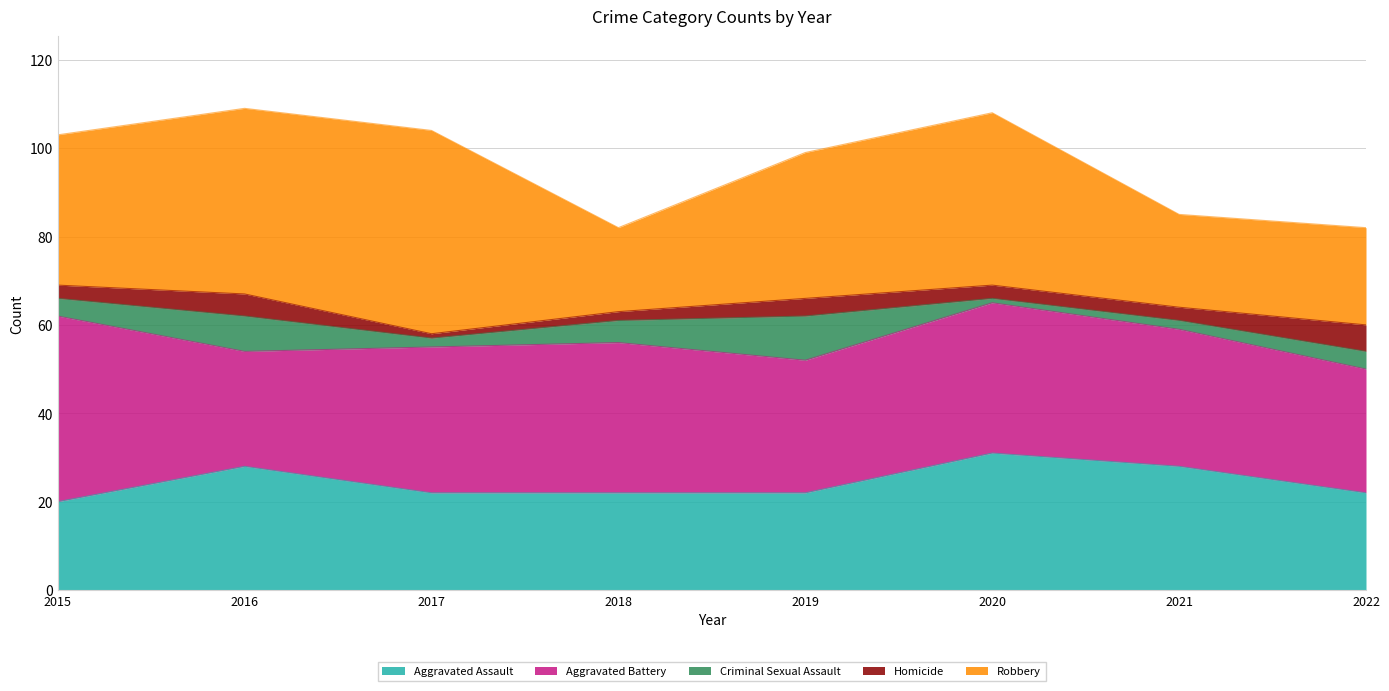

Which category has the highest value in the Aggravated Battery series?

2015